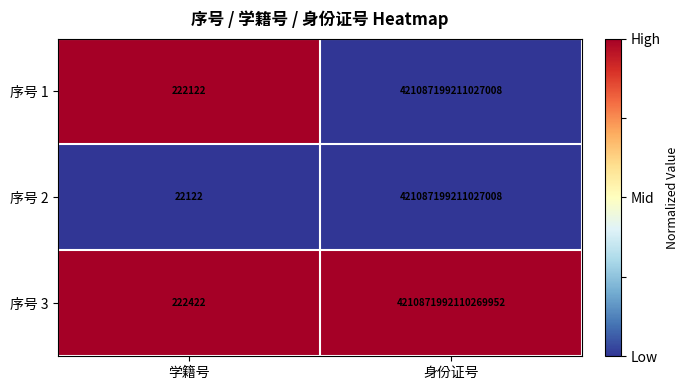

Rank the categories by 序号 2 value from lowest to highest.

学籍号, 身份证号